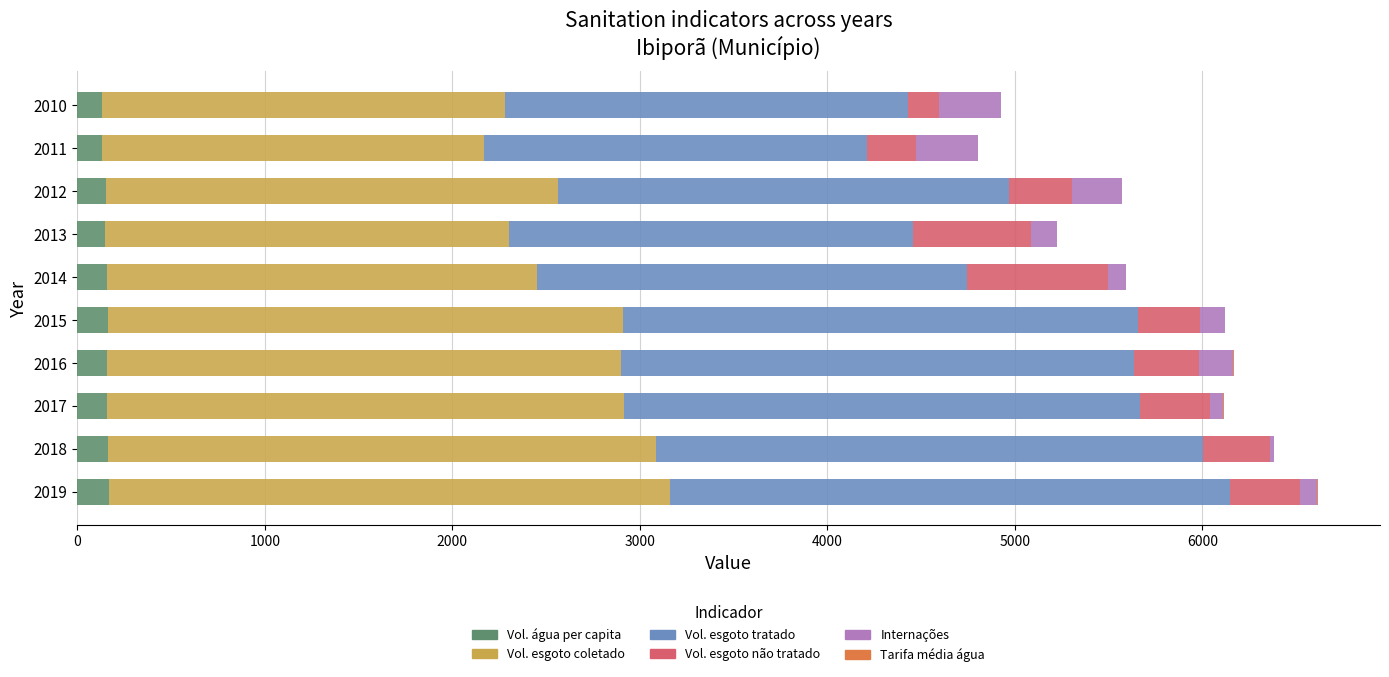

Is it true that Volume_esgoto_tratado equals 3447.1 at 2010?

False